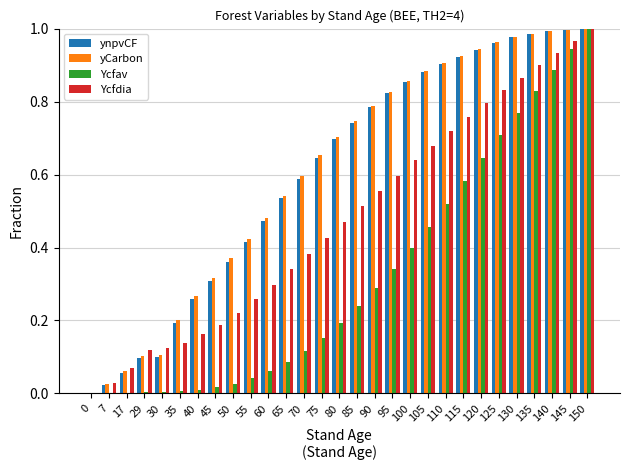

Is the value of yCarbon at 110 greater than the value of Ycfav at 75?

Yes